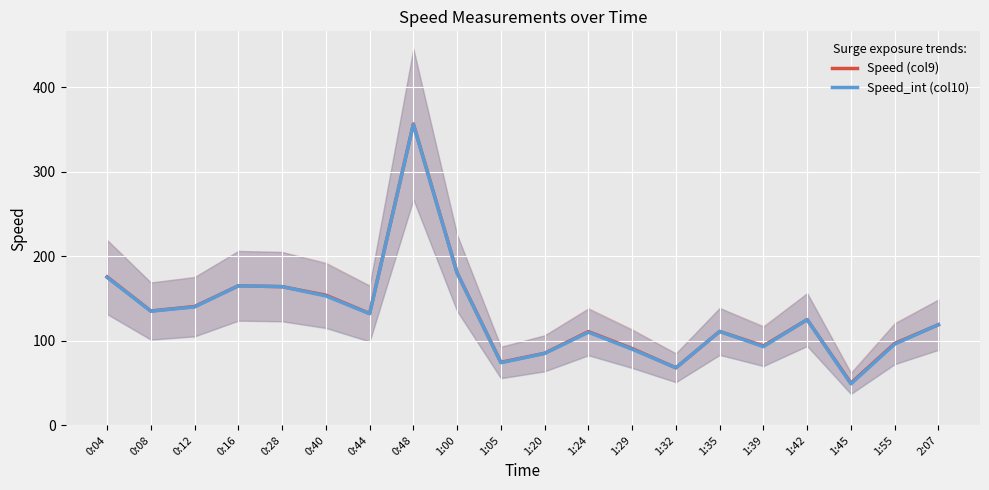

Where is the first local maximum for Speed (col9)?

0:16